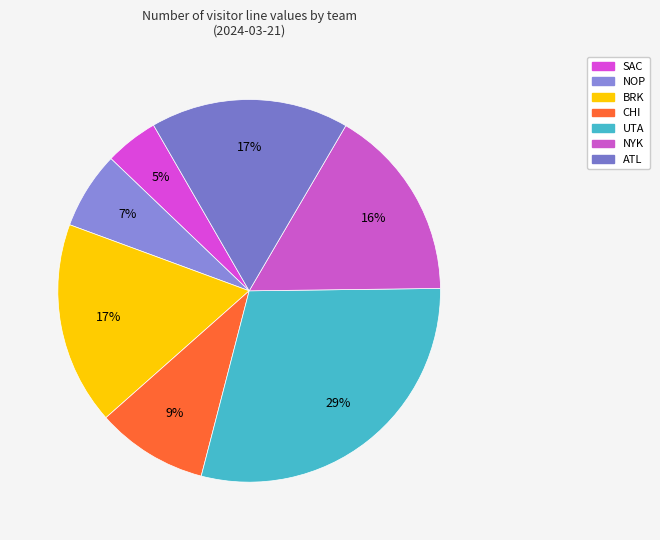

Does ATL account for over 50% of the chart?

No